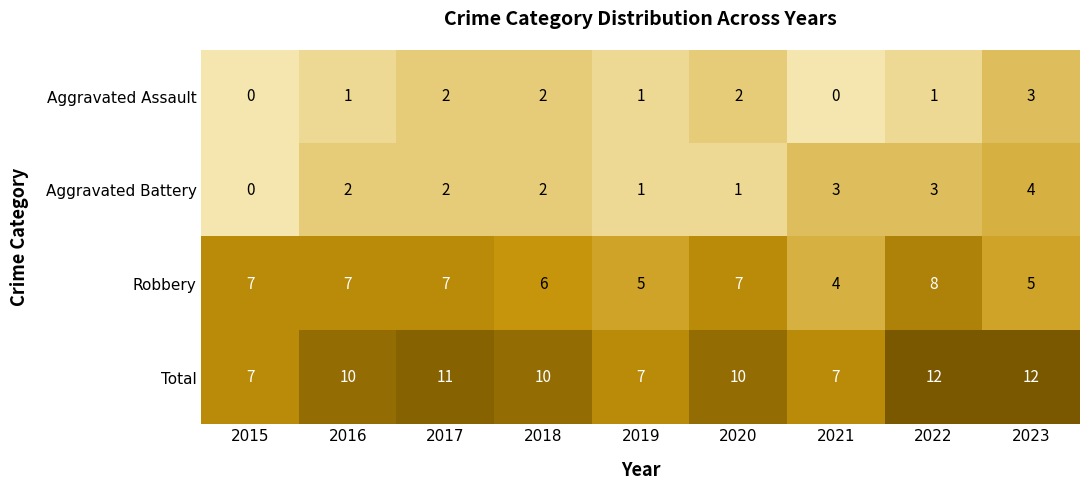

How many categories are shown in the chart?

9